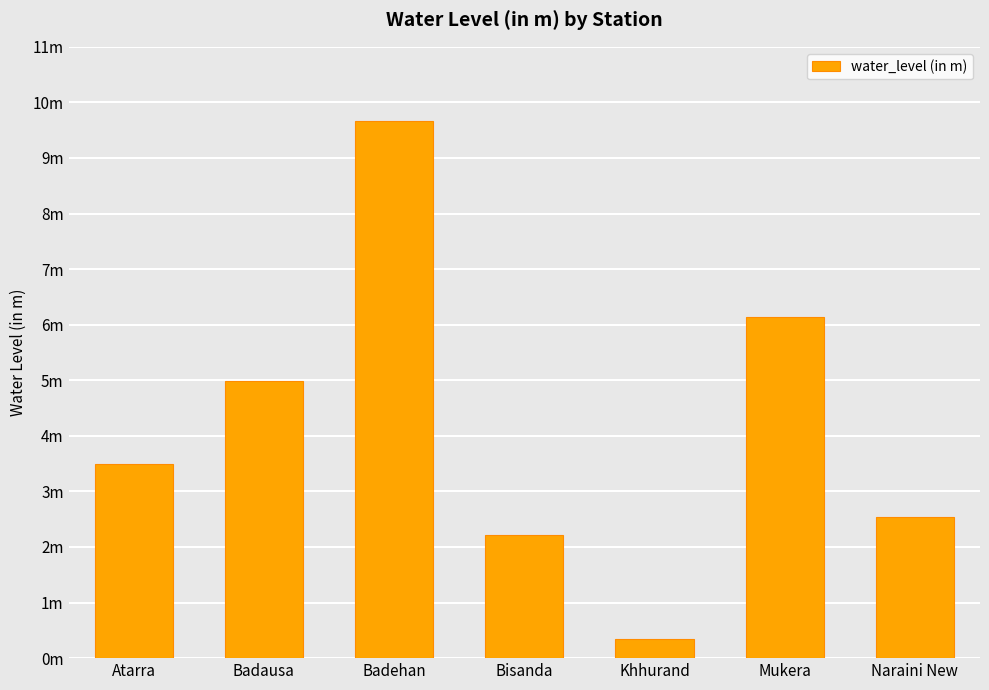

Count the number of categories in the chart.

7